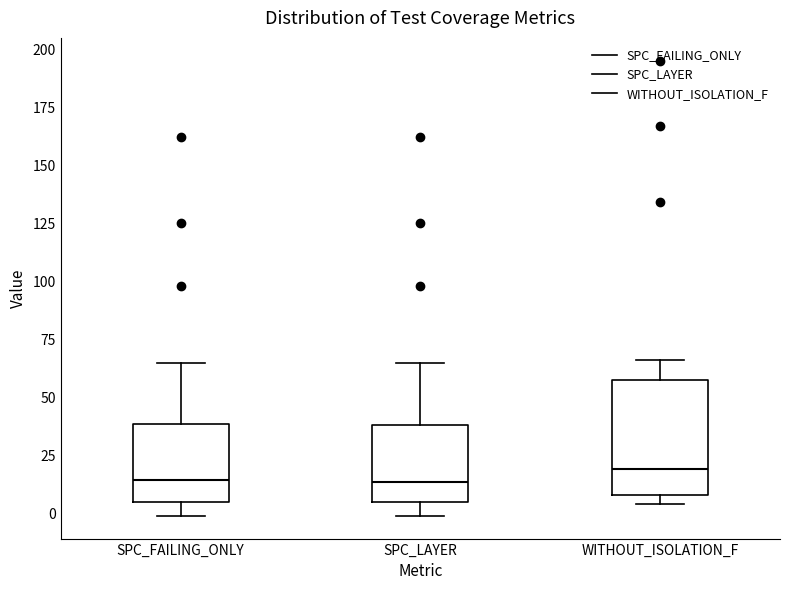

Reading left to right, transcribe this box plot: for each box, give where its median line is, the range the box spans, and where its two whiskers end, as read against the y-axis. The values are not printed on the chart, so give them approximately, as read against the axis.

SPC_FAILING_ONLY: median 15, box 5 to 40, whiskers 0 to 65
SPC_LAYER: median 15, box 5 to 40, whiskers 0 to 65
WITHOUT_ISOLATION_F: median 20, box 10 to 60, whiskers 5 to 65